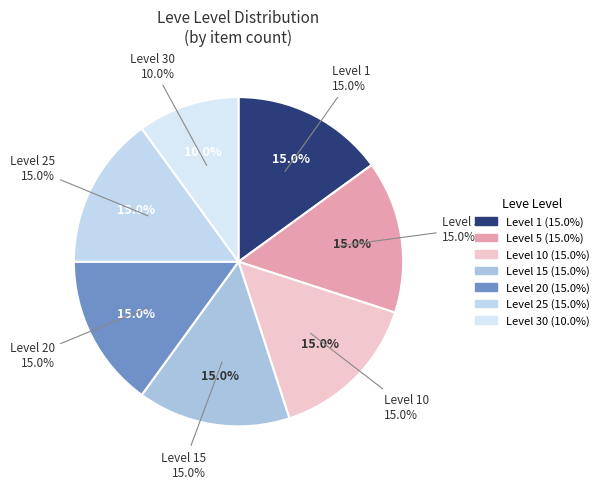

Is it true that Leve Level 20 is 15% of the pie?

True